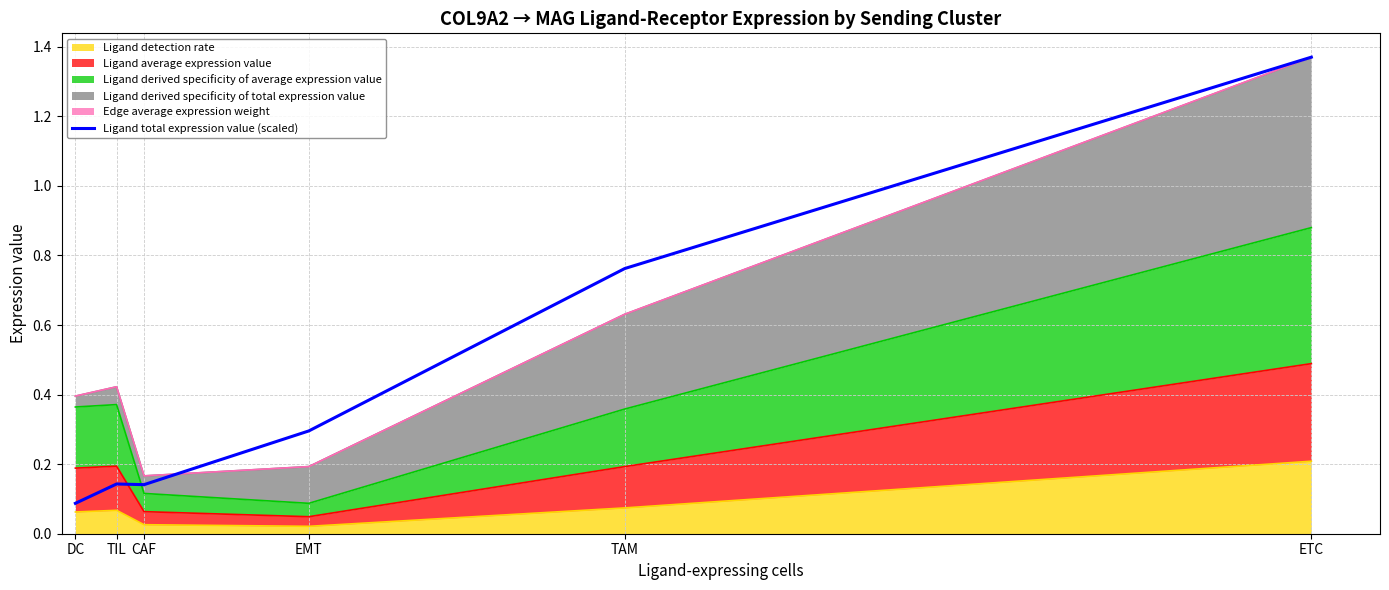

What position from the right is EMT?

3